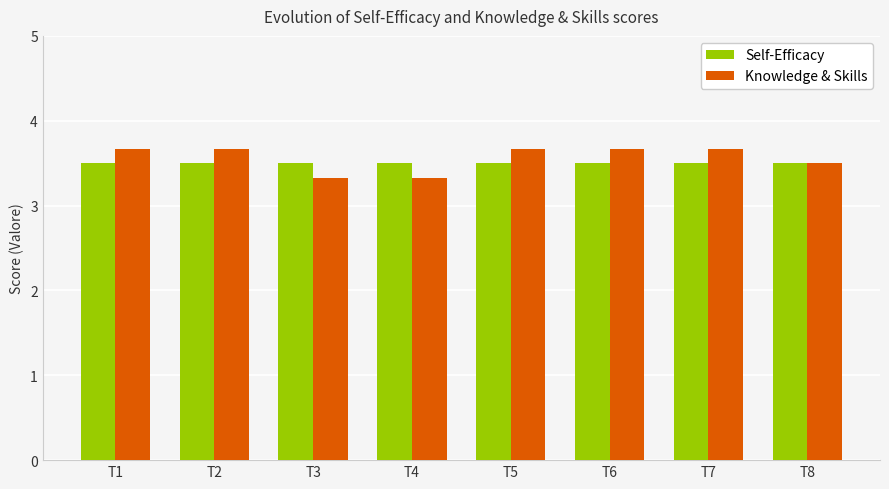

True or false: Knowledge & Skills has a value of 3.7 at T2.

True